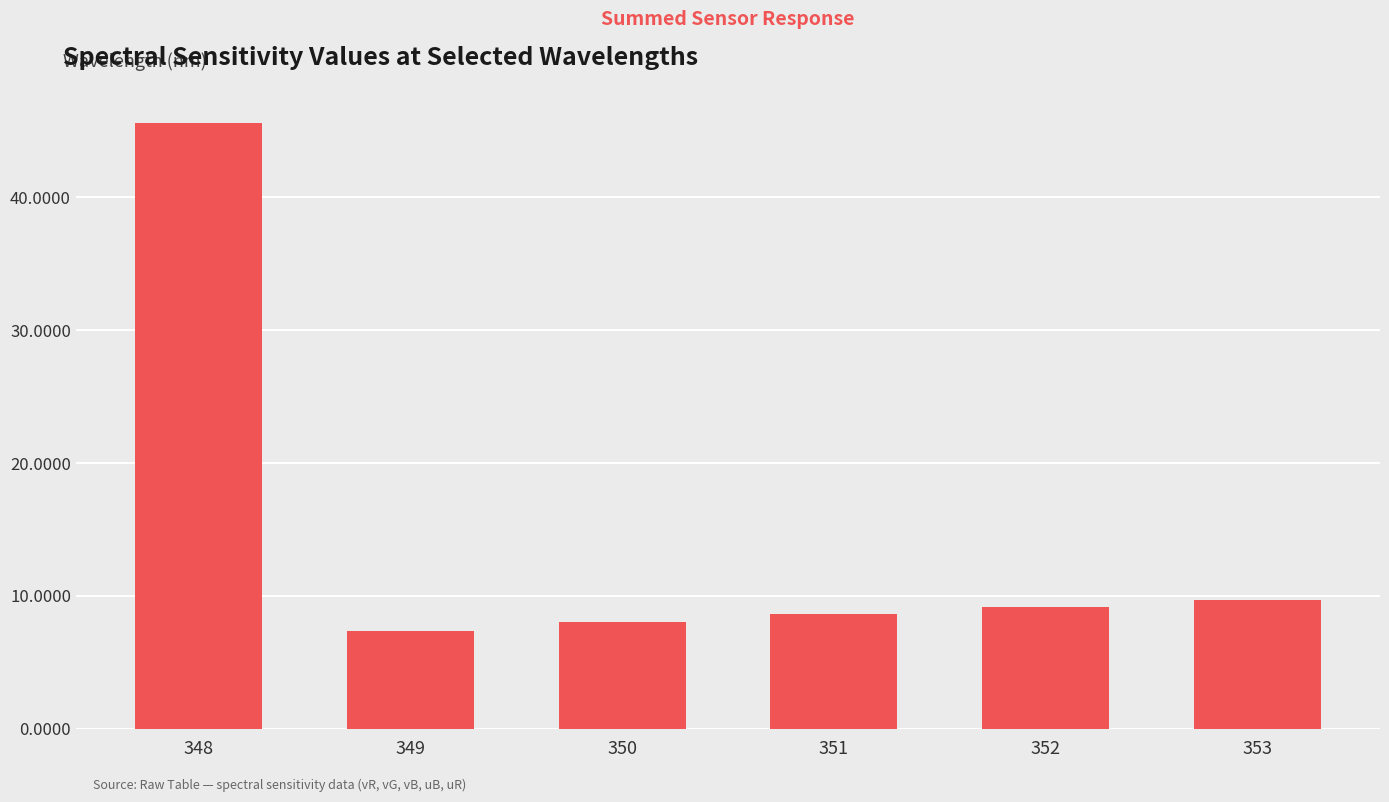

List the labels in order of value, smallest first.

349, 350, 351, 352, 353, 348